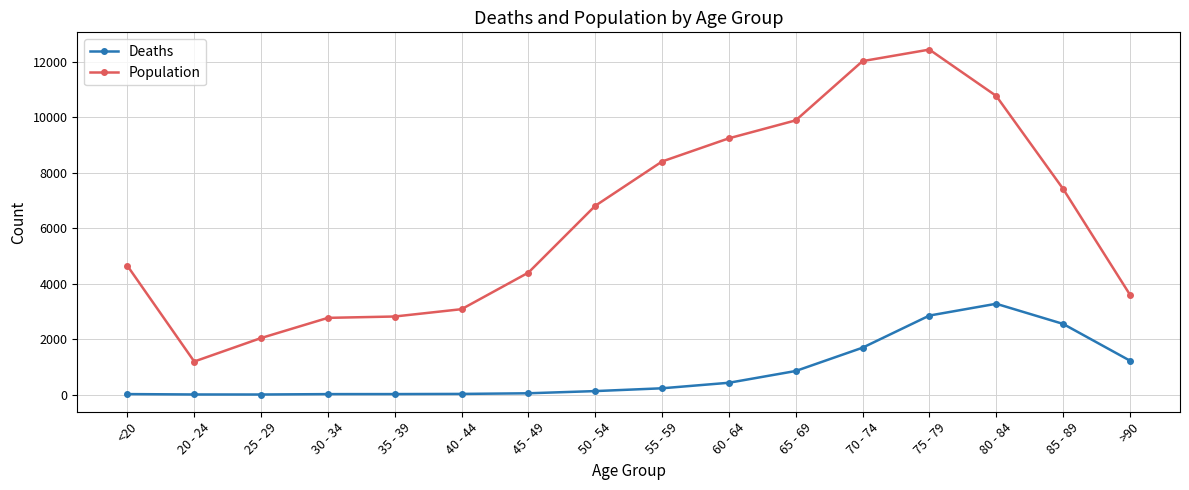

What is the average value of the Population series?

6343